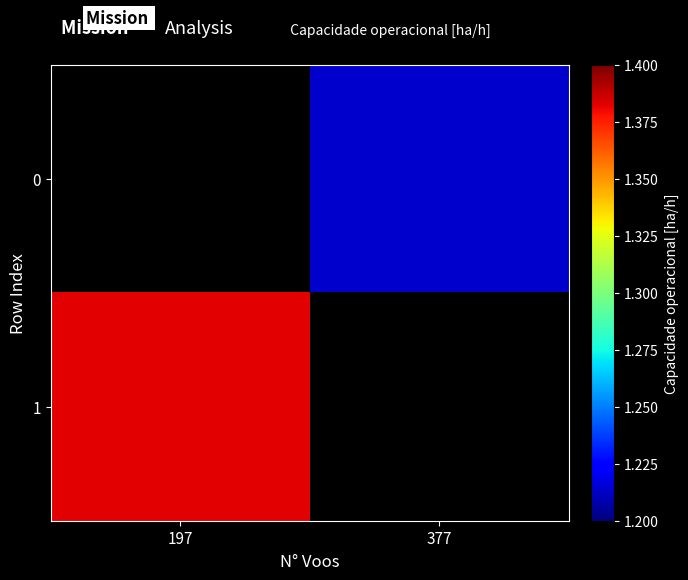

List the series in order of their peak value, lowest first.

0, 1